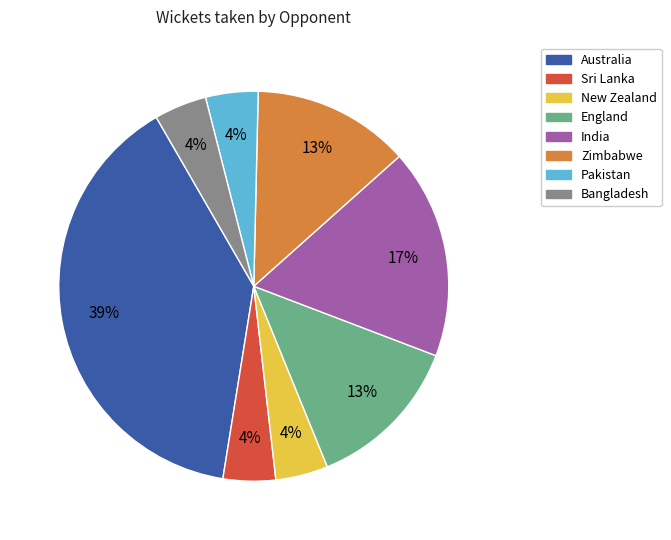

To the nearest percent, what portion does New Zealand represent?

4%